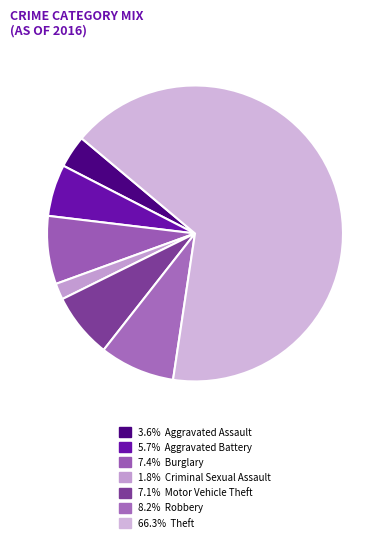

How many slices are in this pie chart?

7